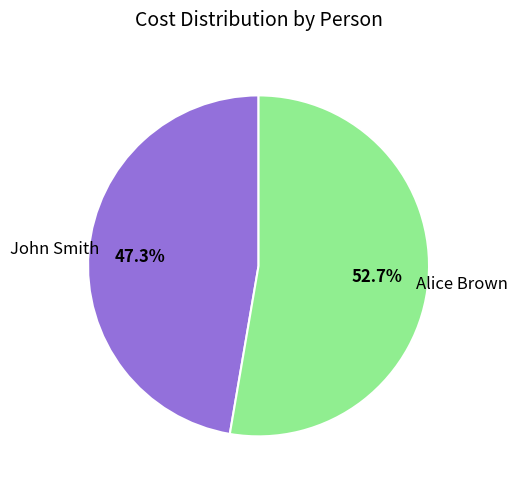

To the nearest percent, what portion does John Smith represent?

47%